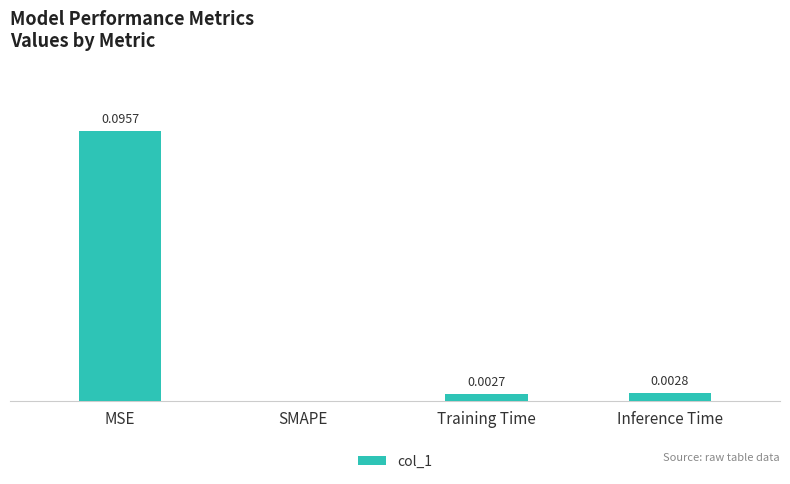

Between Inference Time and SMAPE, which is larger?

Inference Time